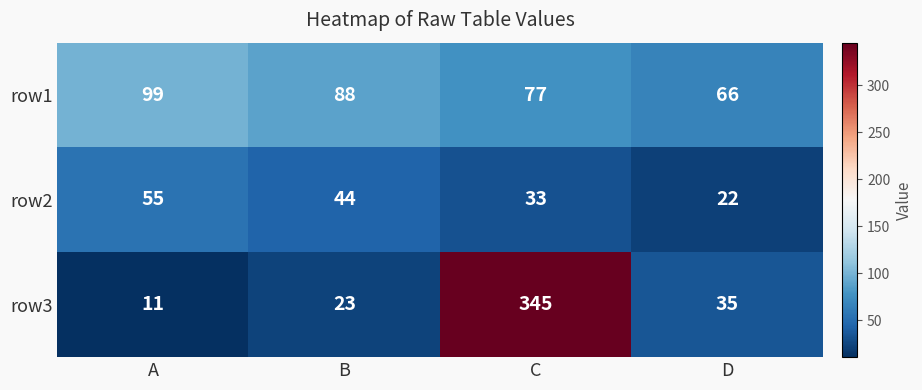

What is the sum of all row2 values?

154